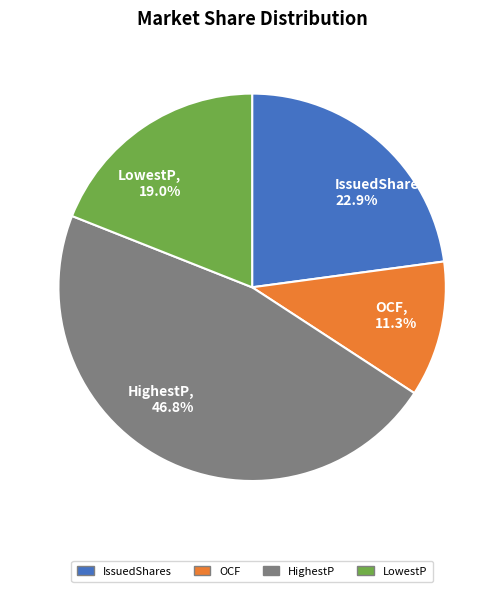

To the nearest percent, what portion does HighestP represent?

47%